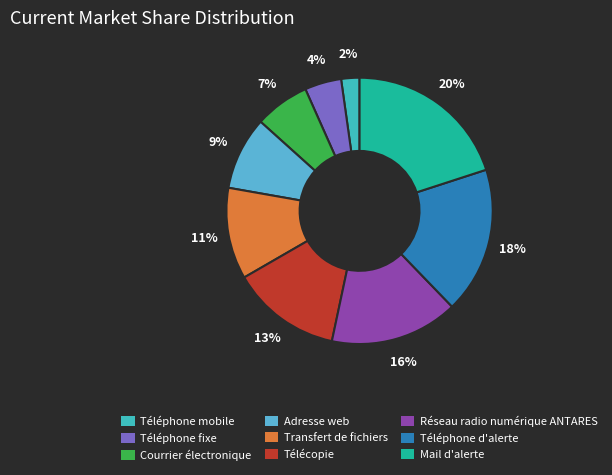

What percentage is the Transfert de fichiers slice, to the nearest percent?

11%